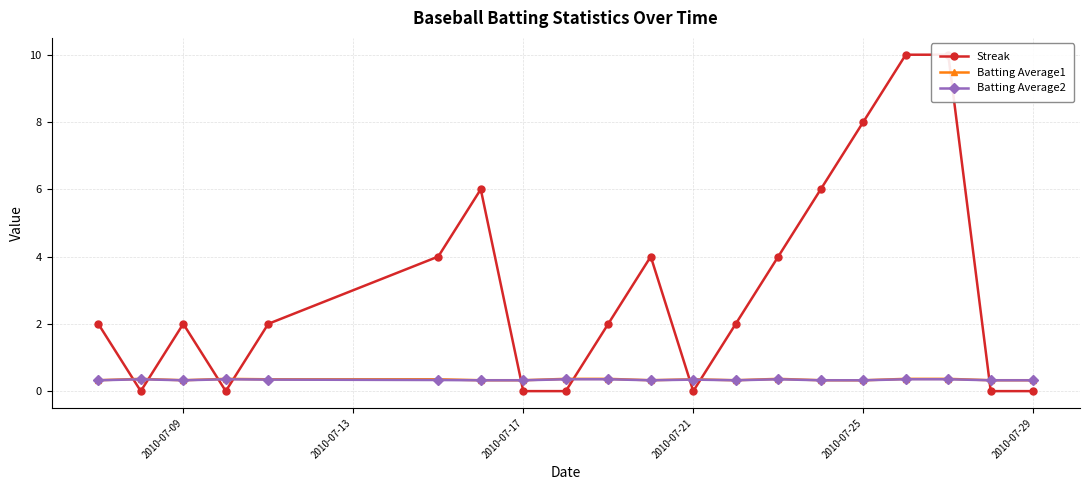

Count the Batting Average1 values in the range 0 to 1.

20